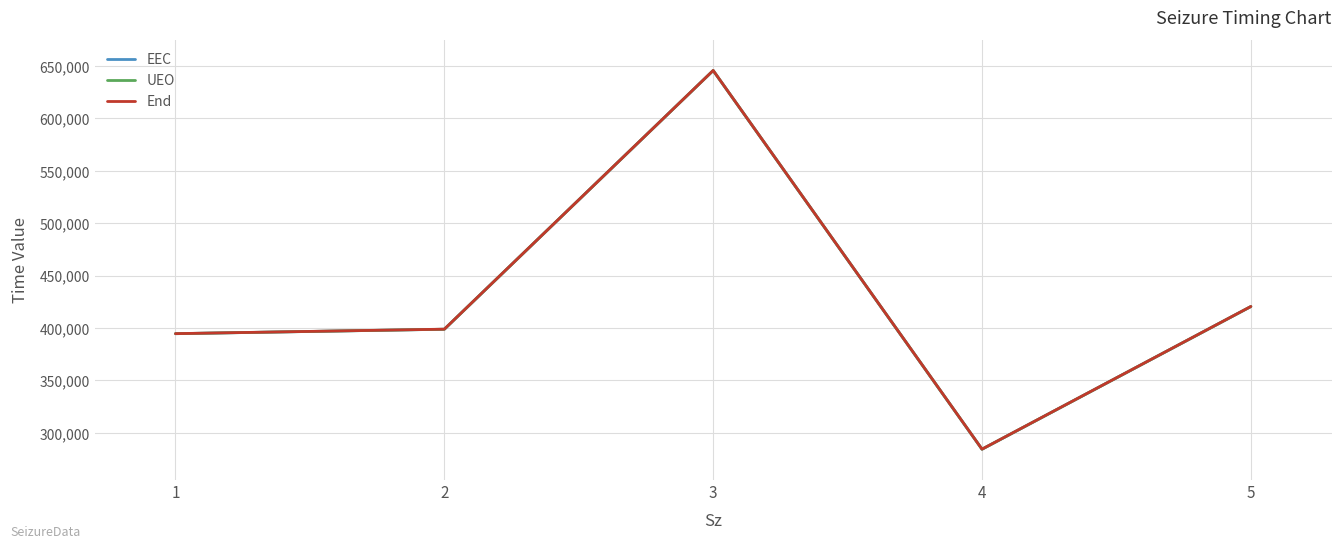

Where is the first local maximum for UEO?

3